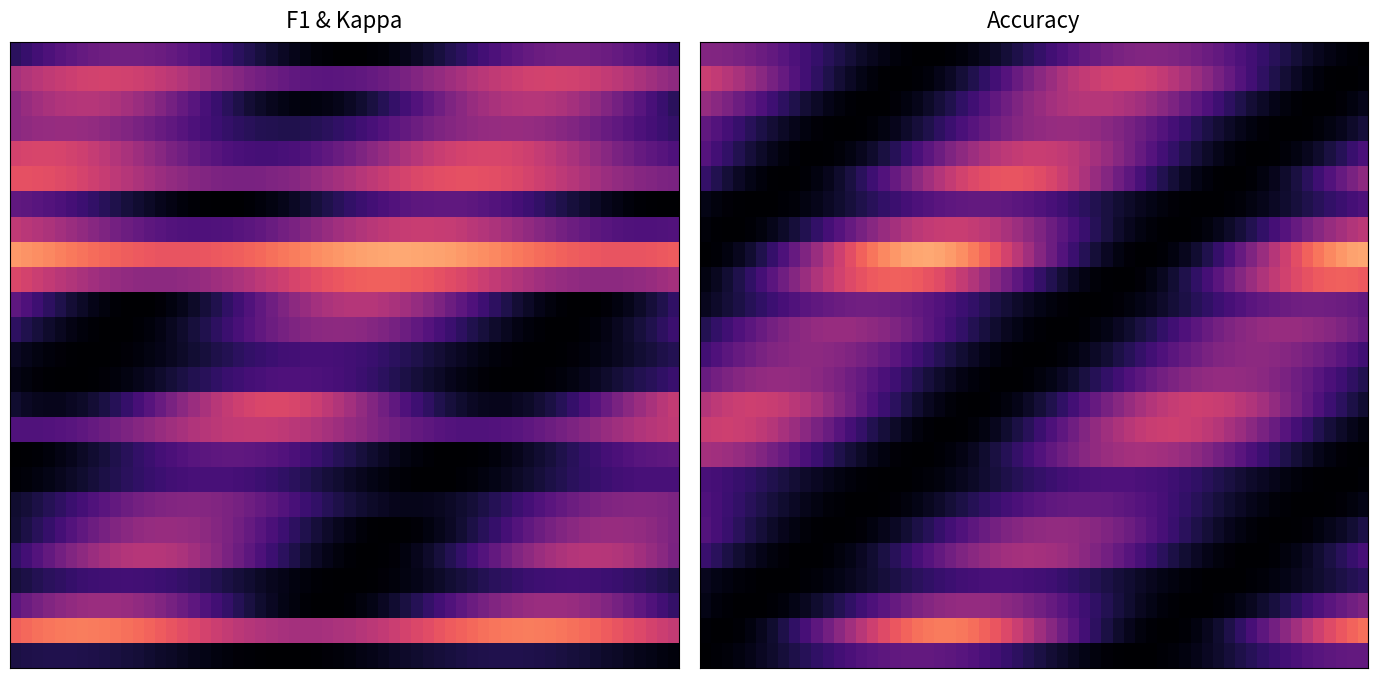

What is the difference between the maximum and minimum values in the accuracy series?

0.6